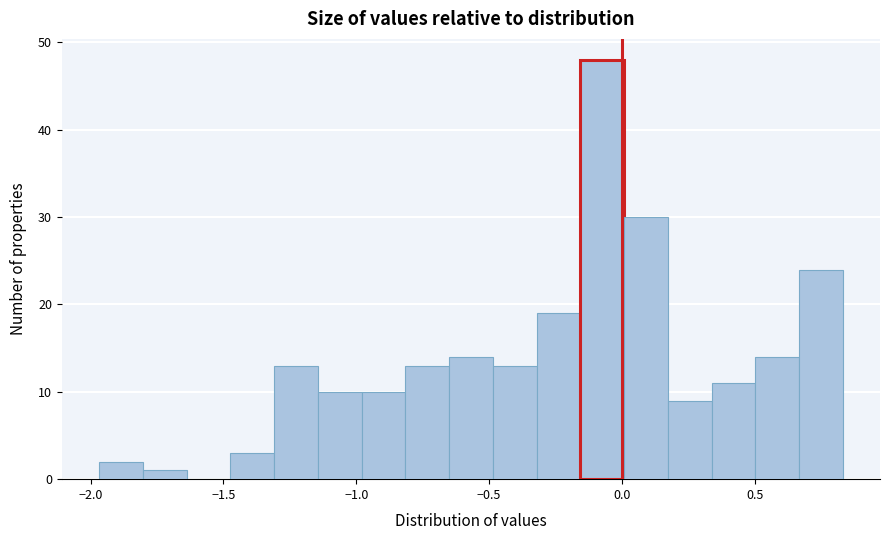

Around what value on the x-axis is the tallest bar? Give the approximate position of its centre, as read against the axis.

-0.05